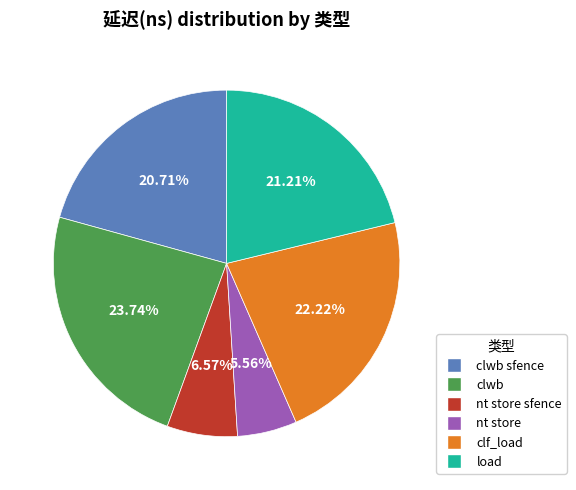

Is there any slice that represents more than half of the pie?

No